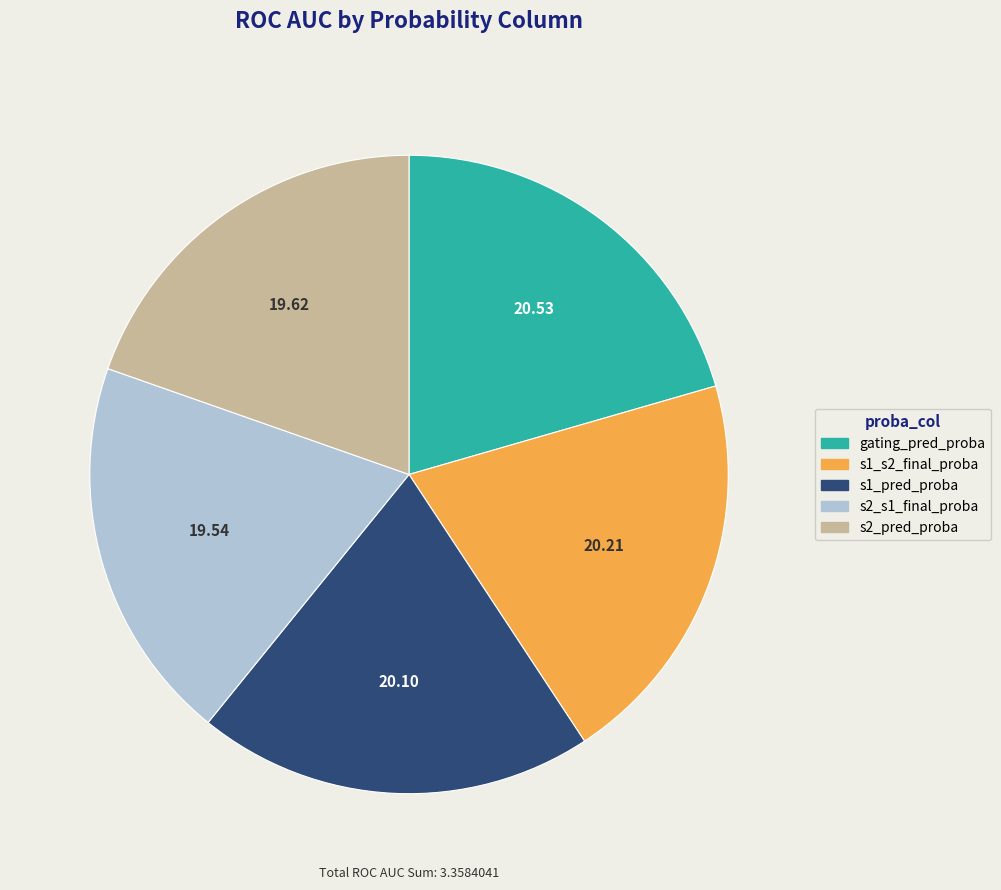

Is gating_pred_proba the majority of the pie?

No